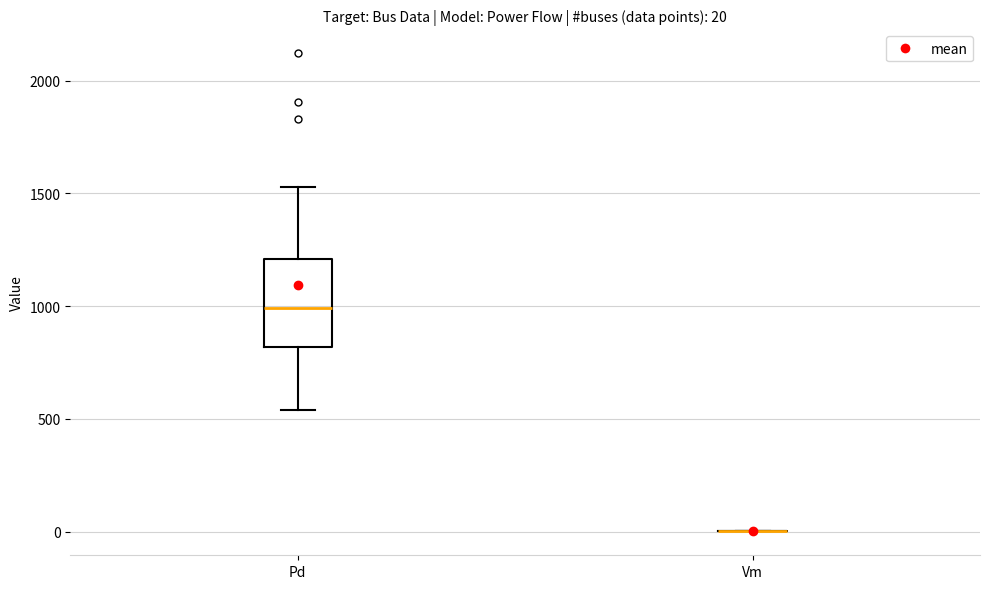

Which box is the tallest, from its lower edge to its upper edge?

Pd